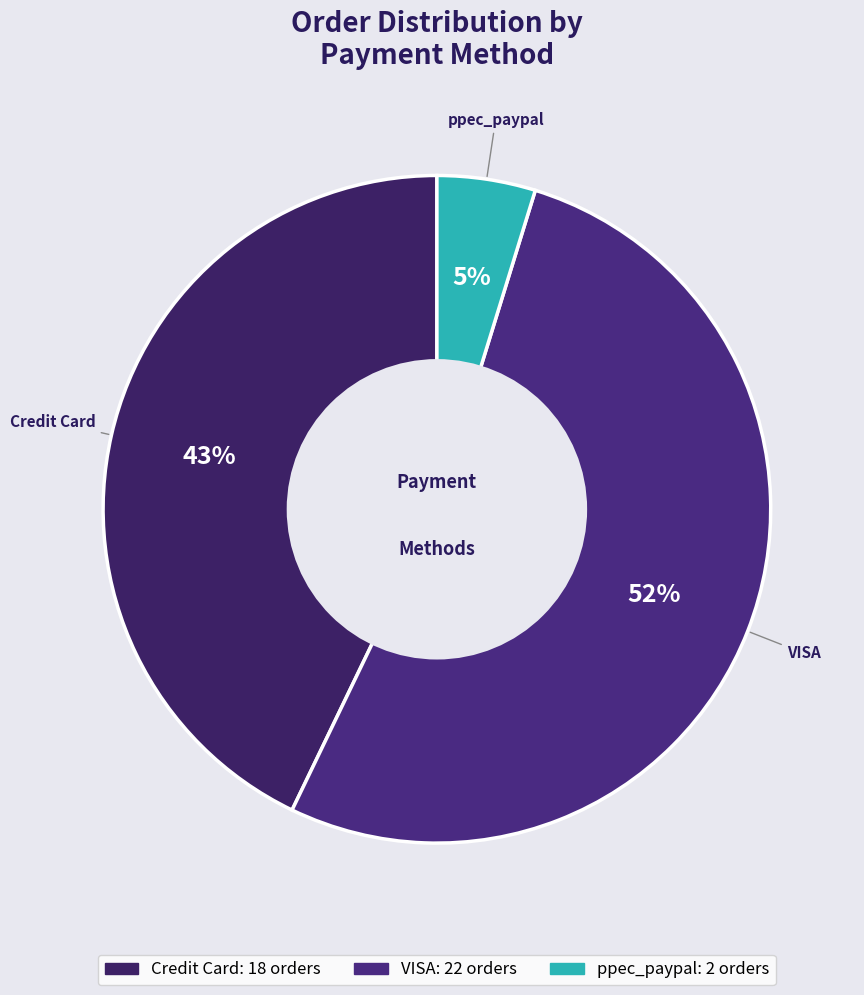

Between ppec_paypal and Credit Card, which is larger?

Credit Card